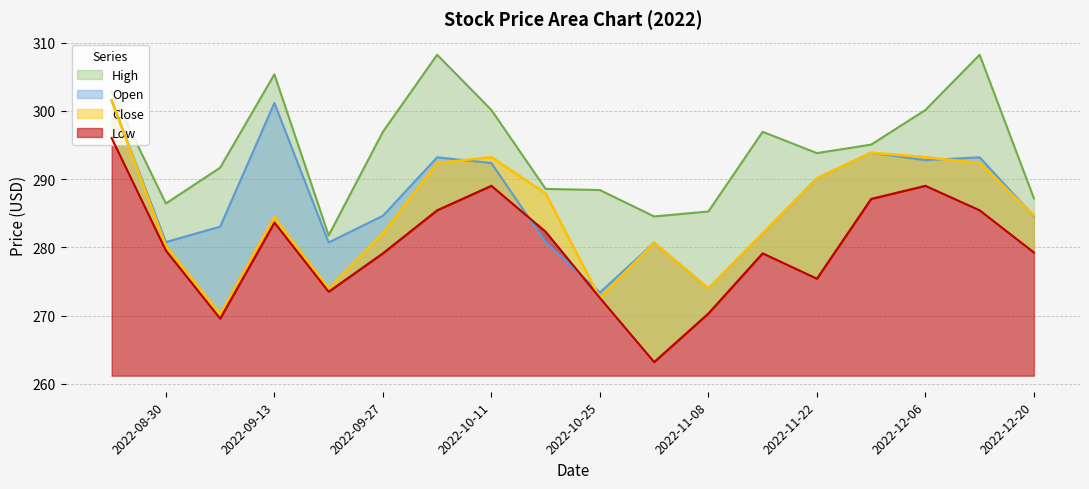

True or false: Low and Close intersect in this chart.

False